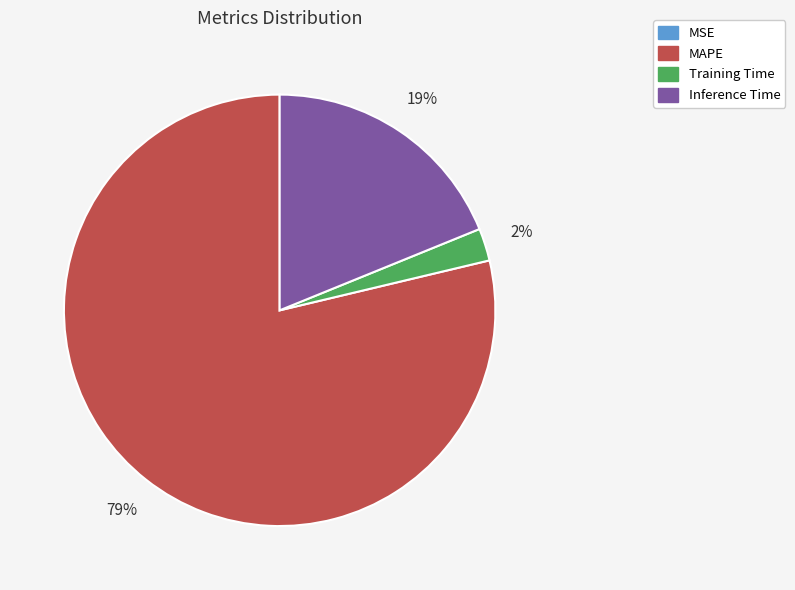

Is there a majority slice in this chart?

Yes